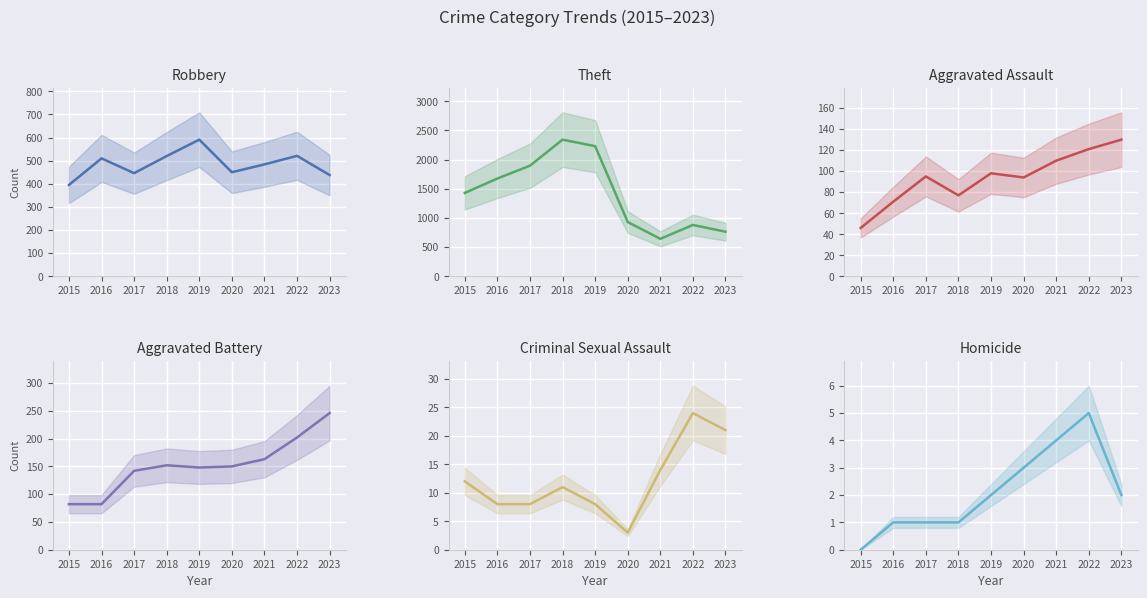

At which category does the chart reach its minimum across all series?

2014